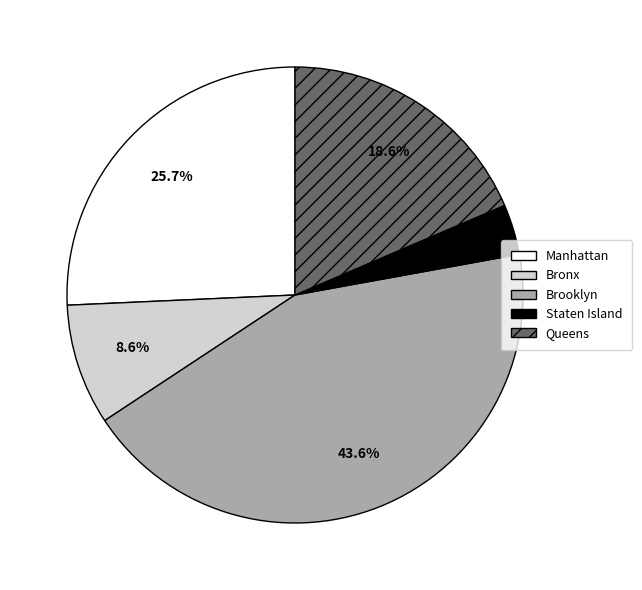

Does Brooklyn account for over 50% of the chart?

No